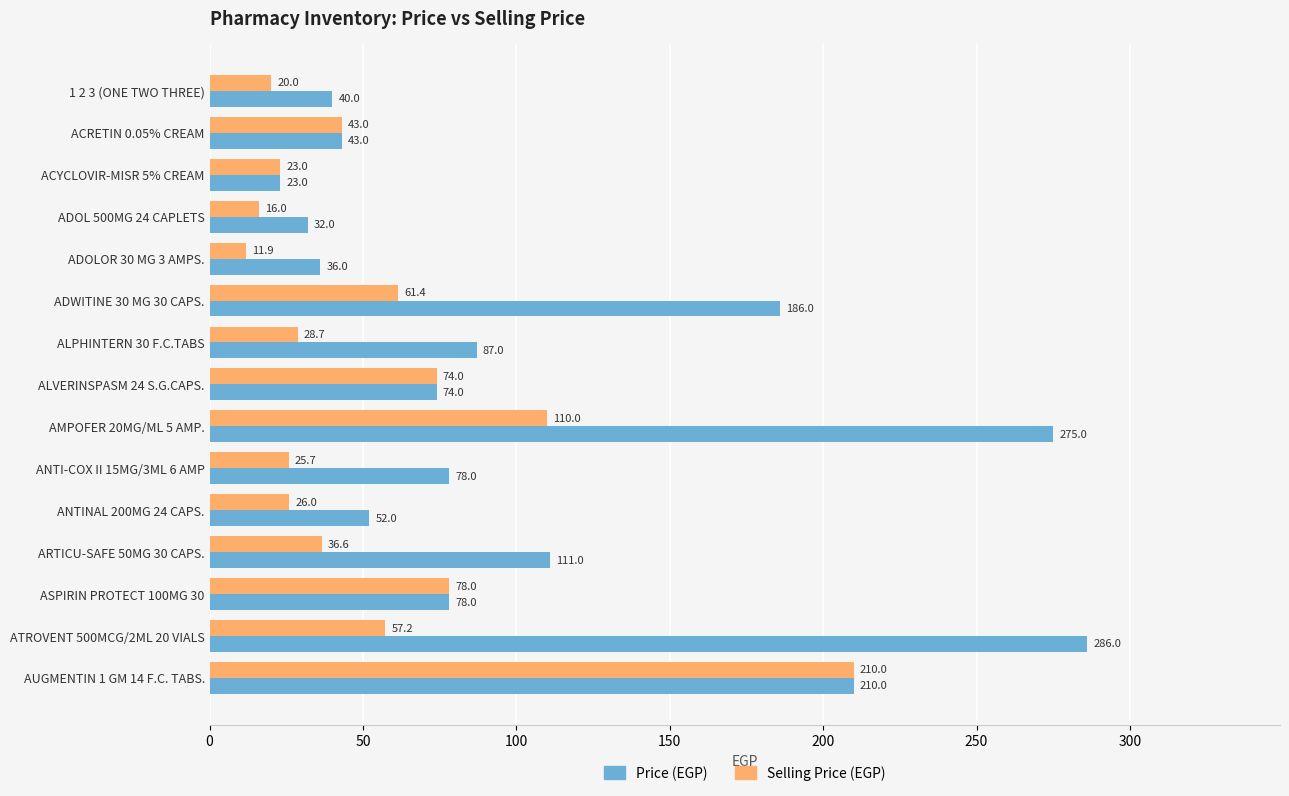

List the labels in order of Selling Price (EGP) value, largest first.

AUGMENTIN 1 GM 14 F.C. TABS., AMPOFER 20MG/ML 5 AMP., ASPIRIN PROTECT 100MG 30, ALVERINSPASM 24 S.G.CAPS., ADWITINE 30 MG 30 CAPS., ATROVENT 500MCG/2ML 20 VIALS, ACRETIN 0.05% CREAM, ARTICU-SAFE 50MG 30 CAPS., ALPHINTERN 30 F.C.TABS, ANTINAL 200MG 24 CAPS., ANTI-COX II 15MG/3ML 6 AMP, ACYCLOVIR-MISR 5% CREAM, 1 2 3 (ONE TWO THREE), ADOL 500MG 24 CAPLETS, ADOLOR 30 MG 3 AMPS.